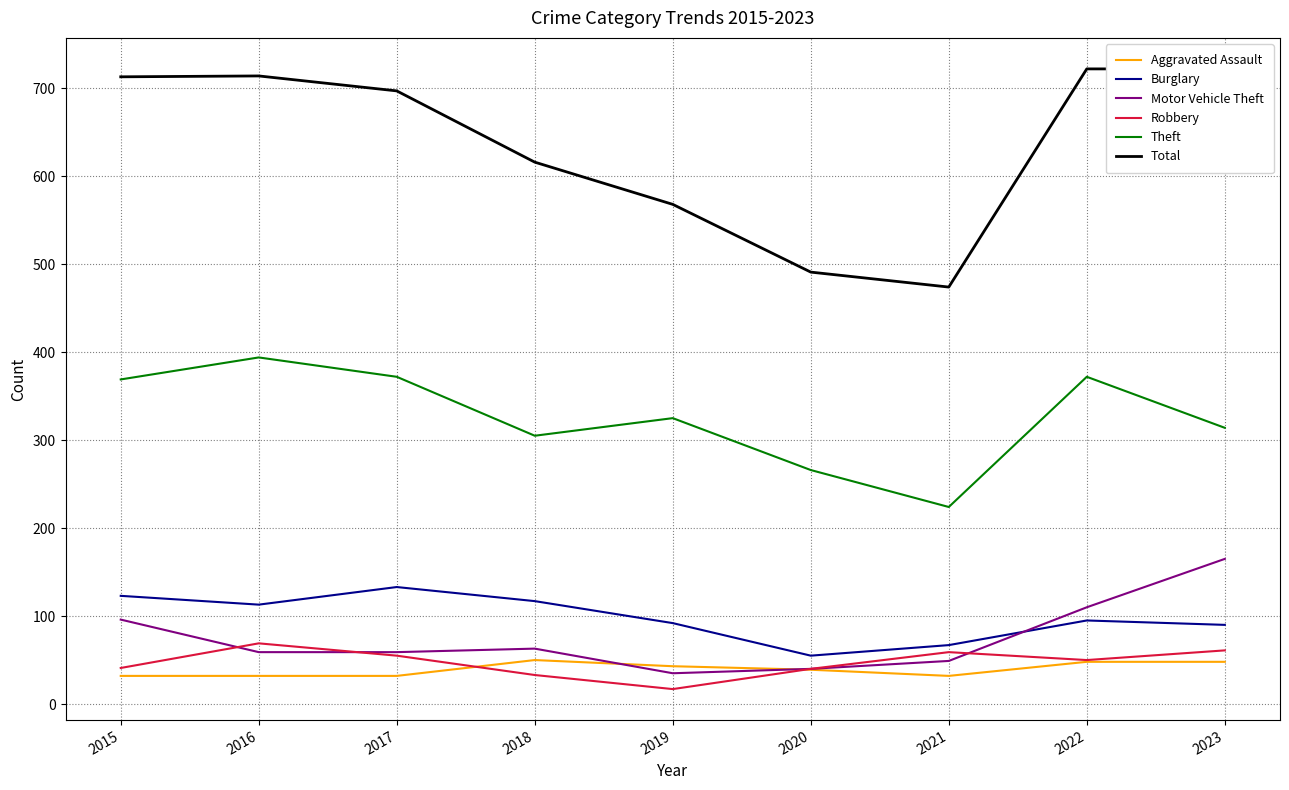

Which has a higher value, 2022 or 2019?

2022